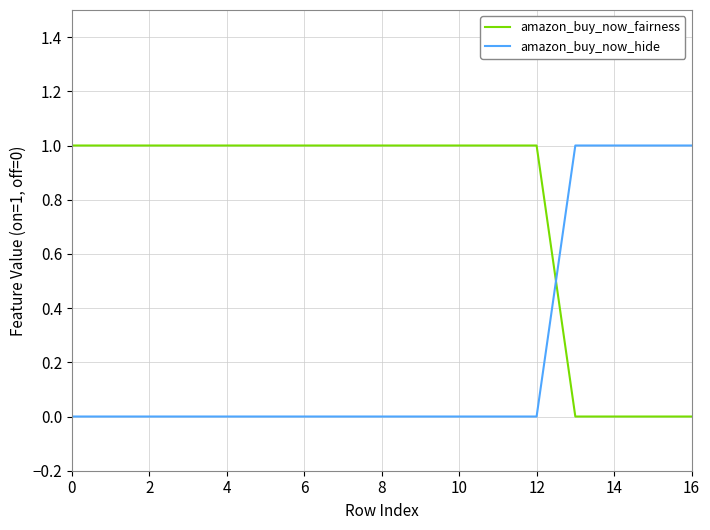

What are all the series names shown in the legend?

amazon_buy_now_fairness, amazon_buy_now_hide